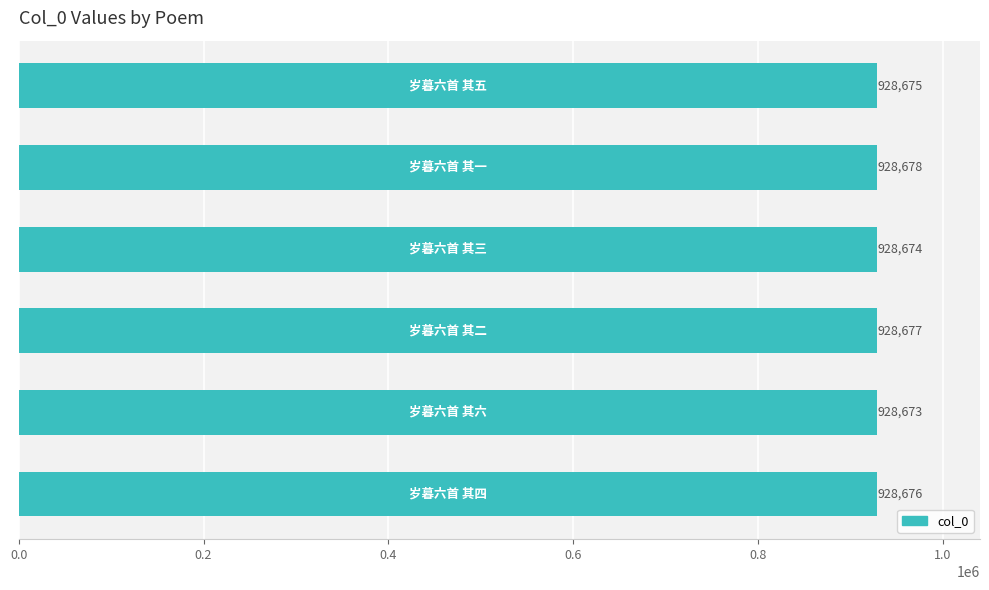

What is the greatest value displayed?

928678